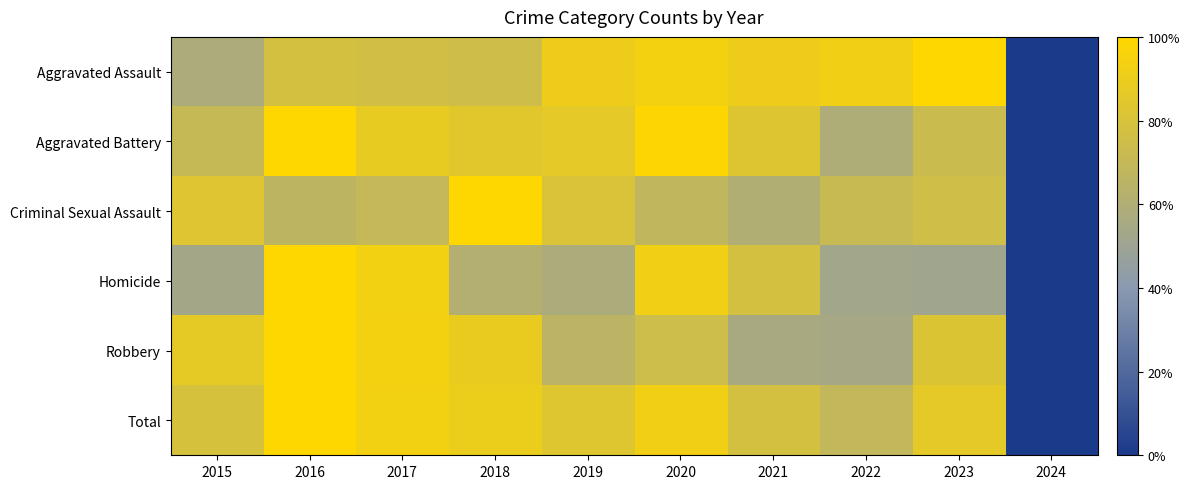

What is the difference between the highest and lowest values at 2017?

0.2